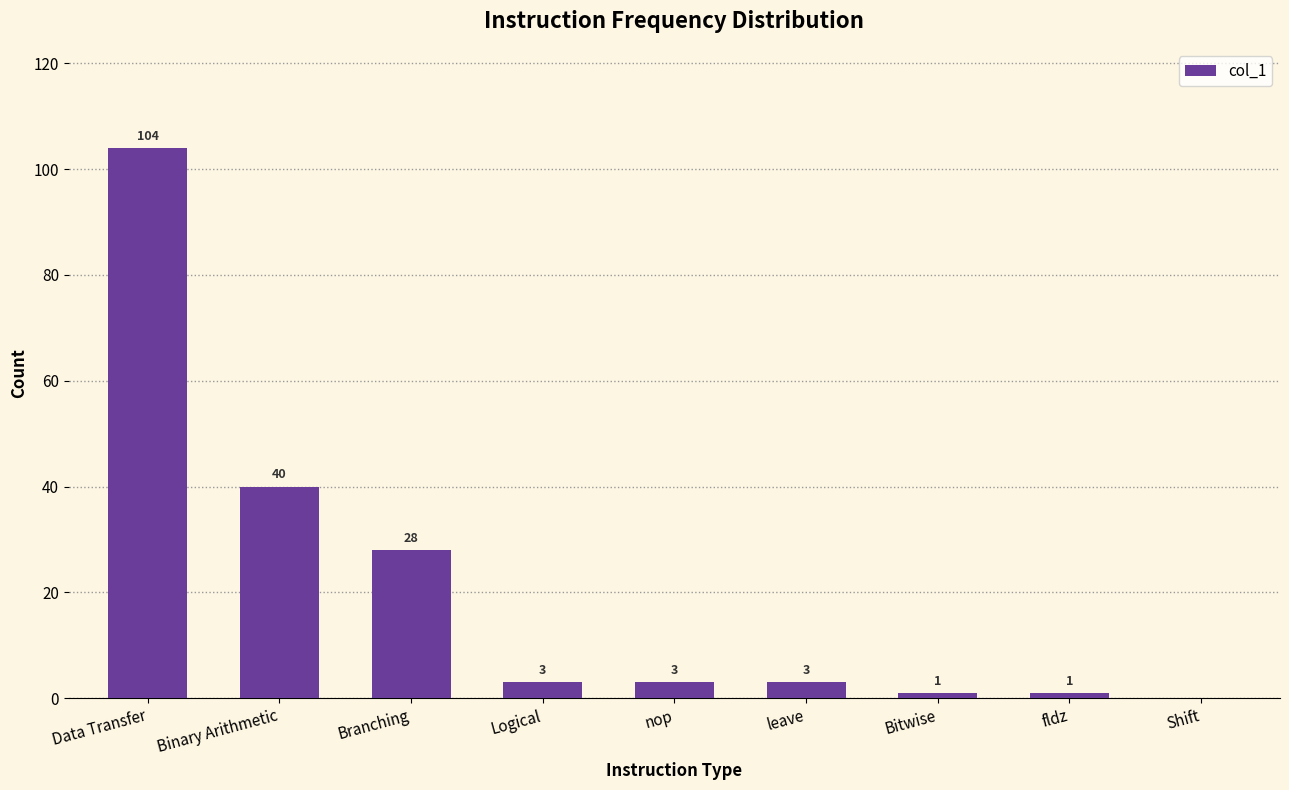

At which label is the value closest to 52?

Binary Arithmetic